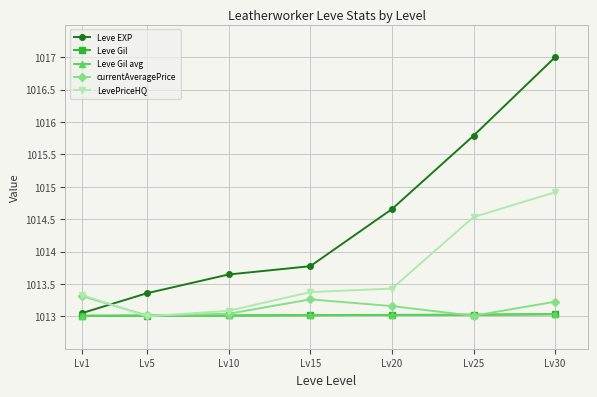

What is the total value across all series at Lv20?

5067.3